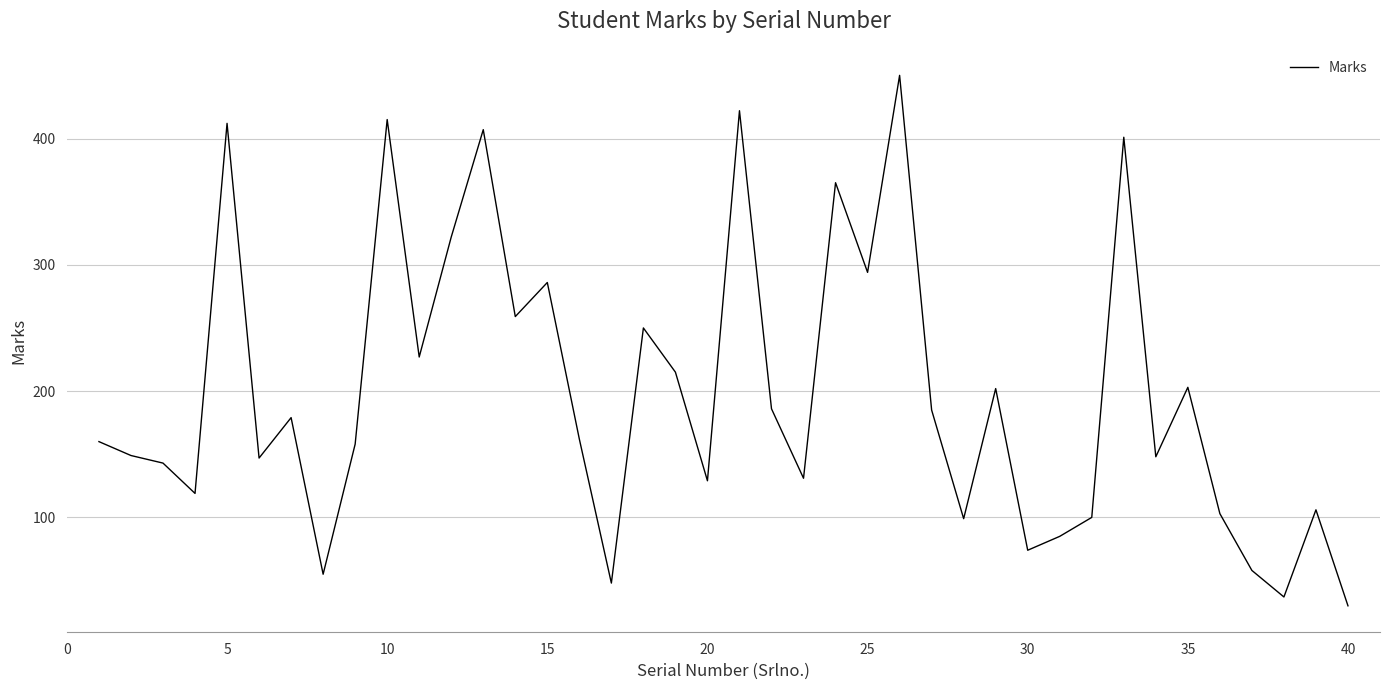

What is the minimum value shown in the chart?

30